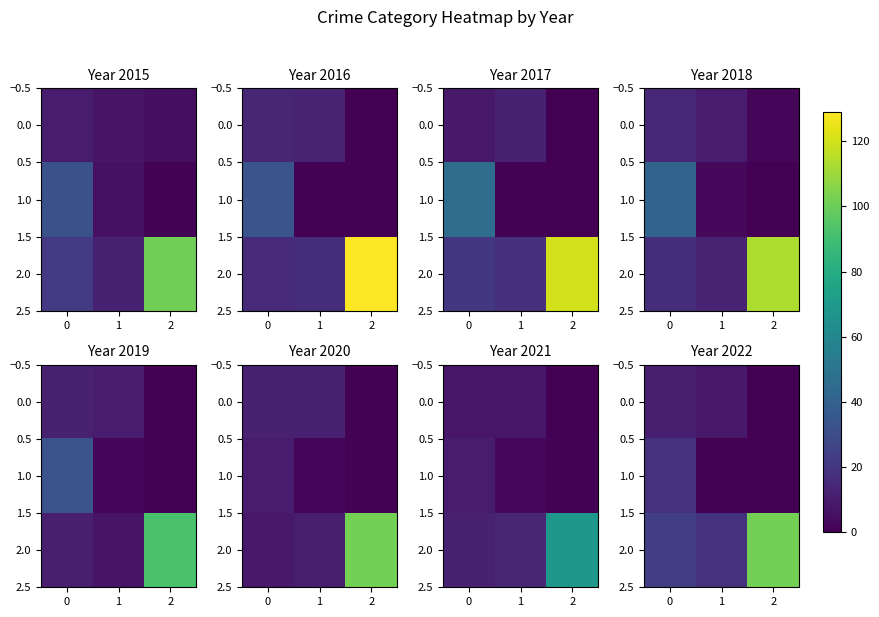

Is it true that 1.0 equals 5 at 0?

False